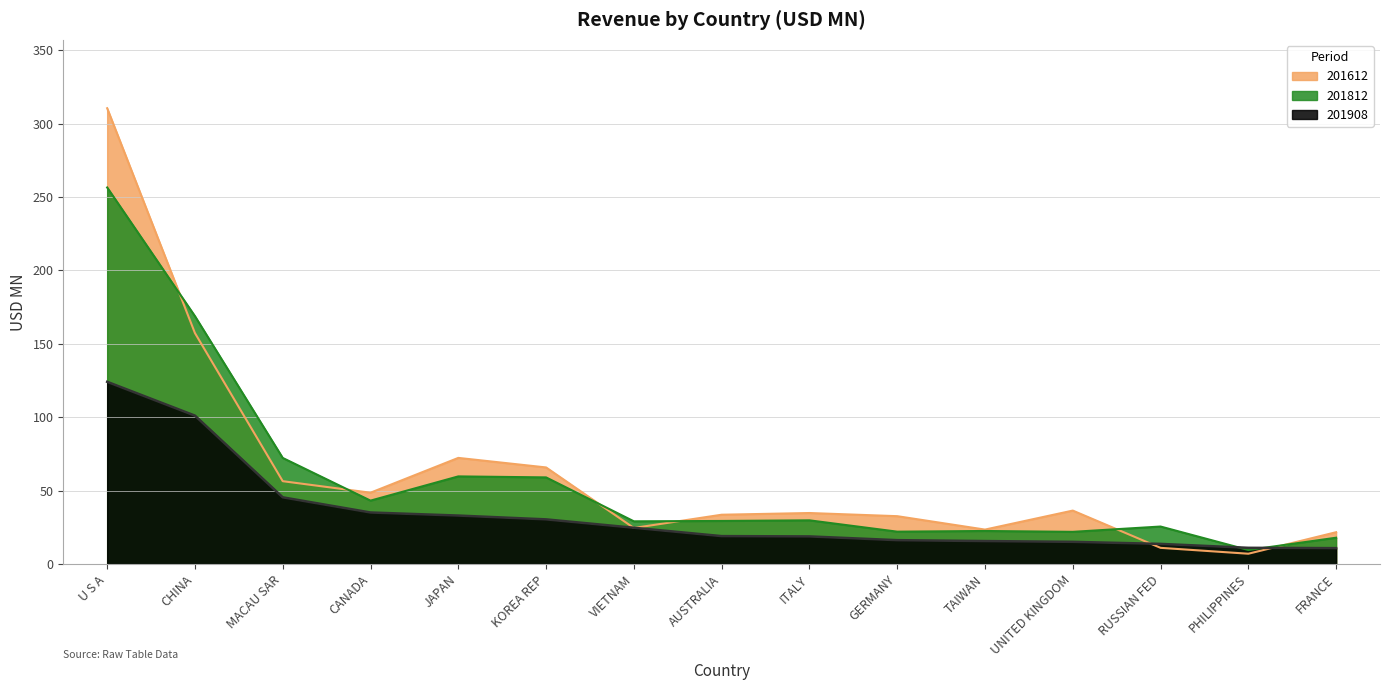

List the series in order of their overall mean, highest first.

201612, 201812, 201908